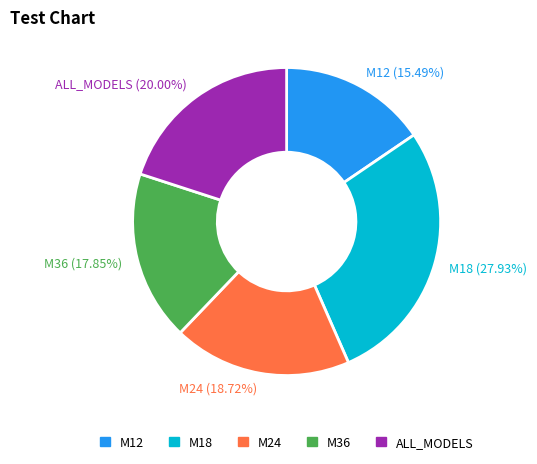

Rank the categories by value from lowest to highest.

M12, M36, M24, ALL_MODELS, M18